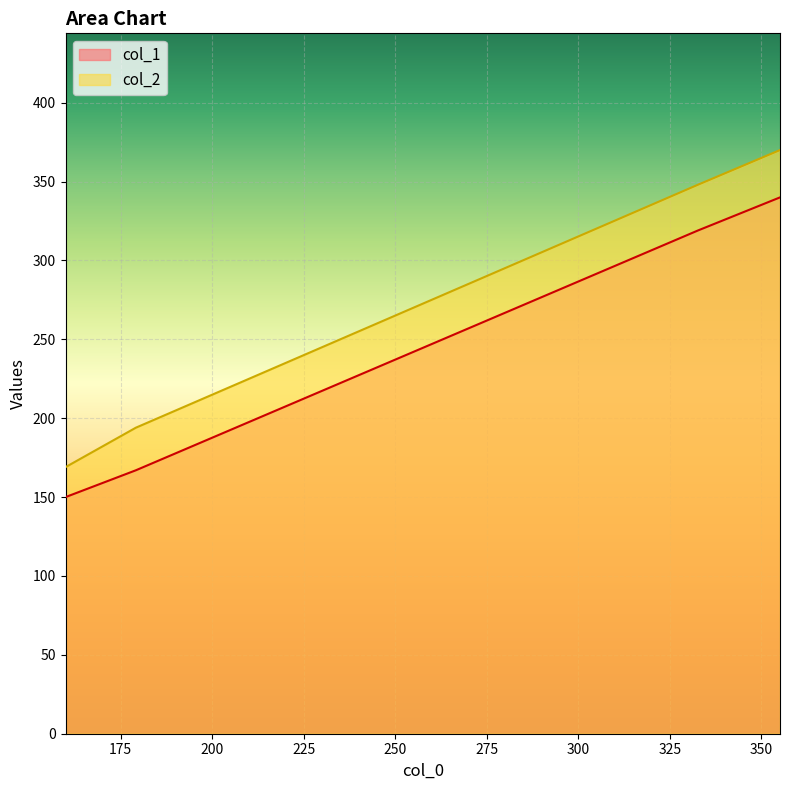

What is the total value across all series at 332.6666666666667?

667